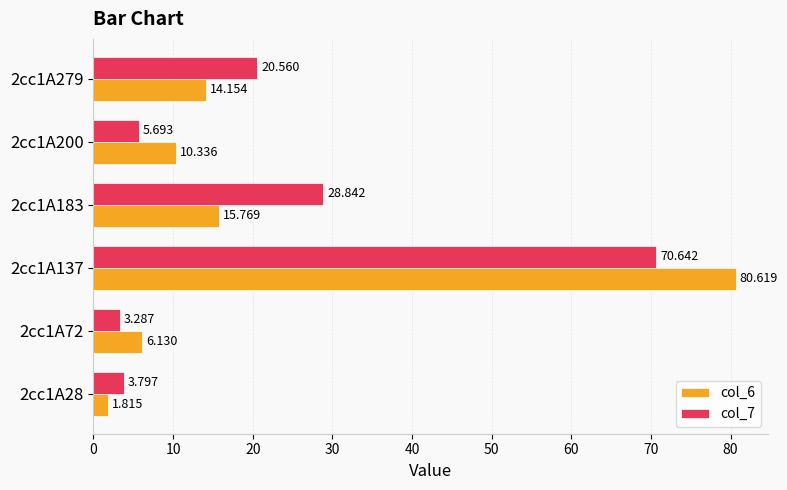

What is the difference between the maximum and minimum values in the col_7 series?

67.4